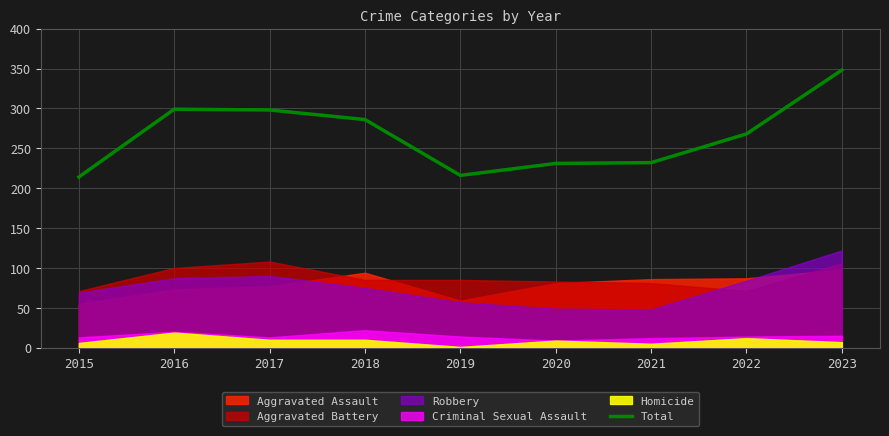

At which label does the data first exceed 268?

2016